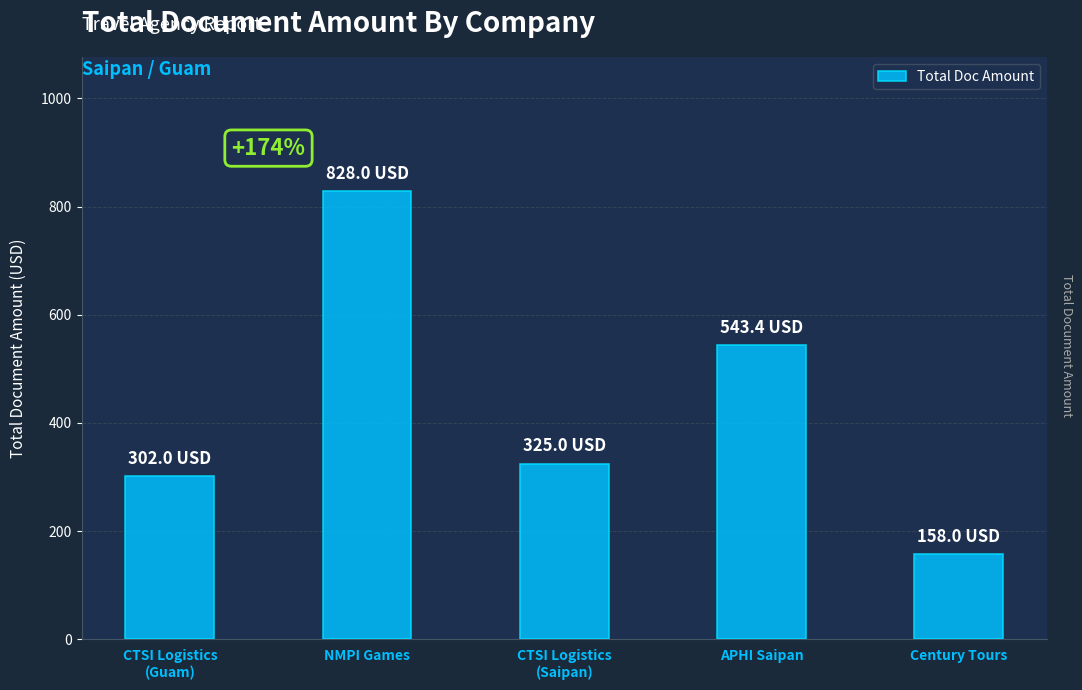

What is the change in value from APHI Saipan to Century Tours?

-385.4